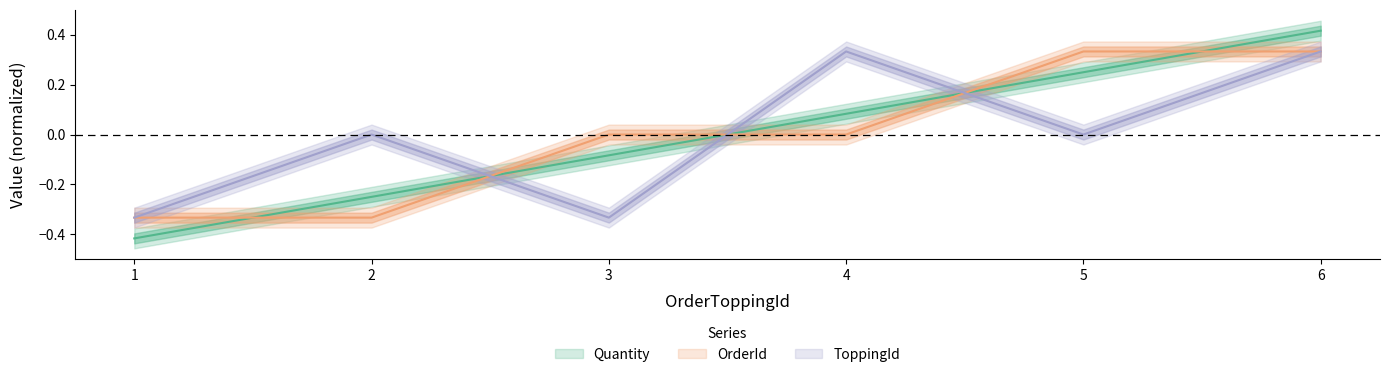

Count the number of data series in this chart.

3